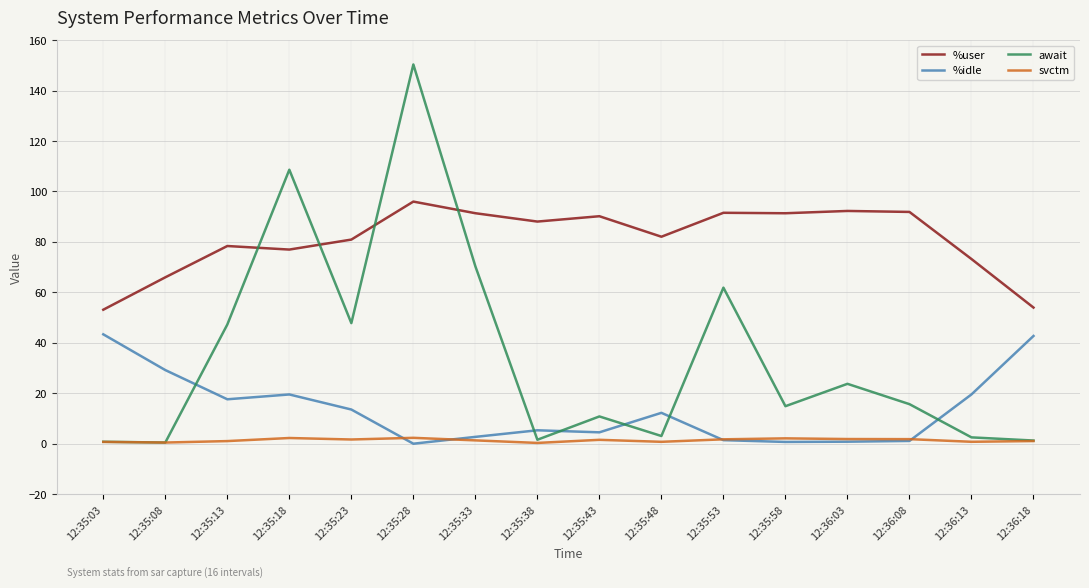

Which series changed the most between 12:36:03 and 12:36:08?

await